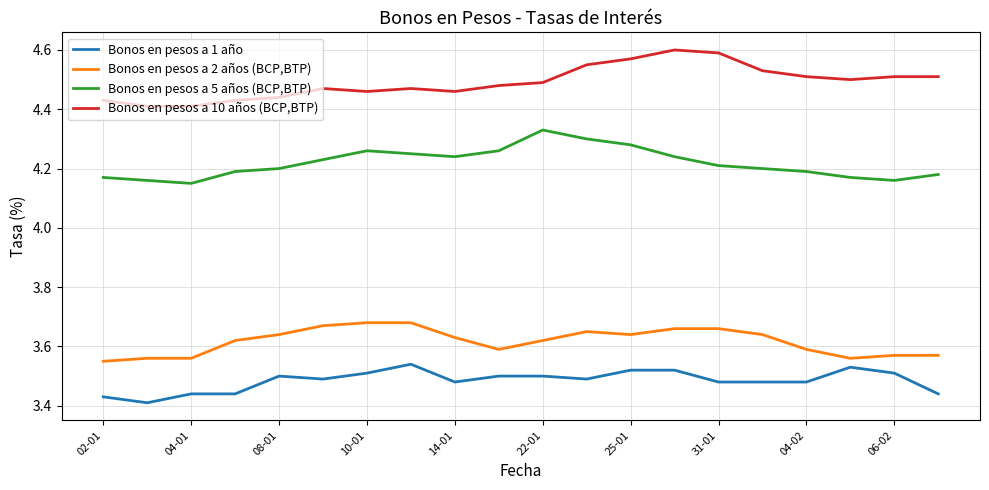

How many categories are shown in the chart?

20